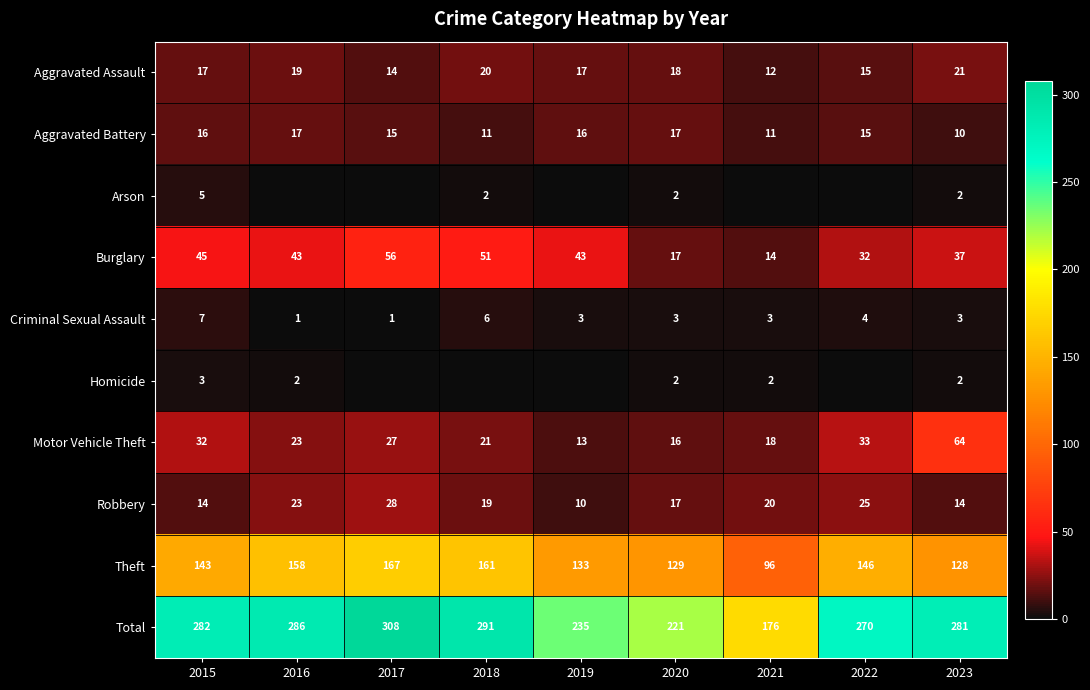

True or false: Homicide has a value of 3 at 2015.

True